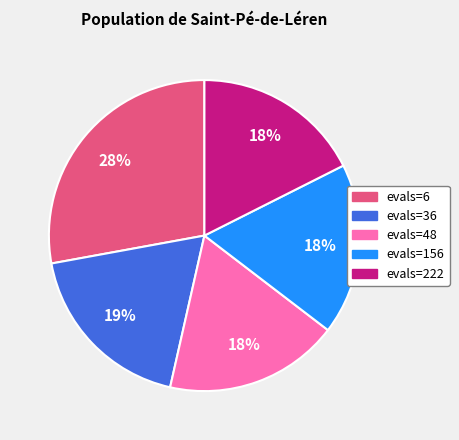

To the nearest percent, what is the average slice percentage?

20%